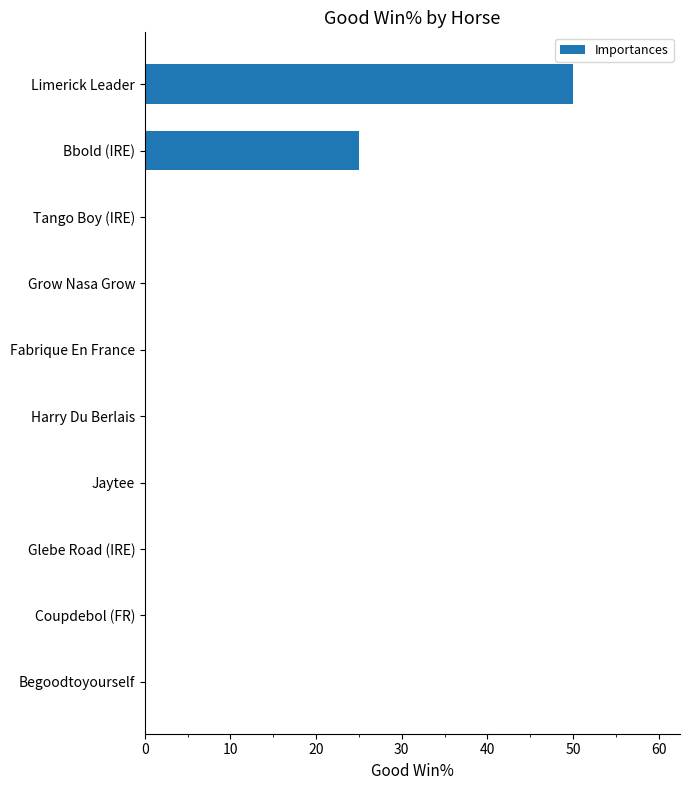

What is the sum of all values?

75